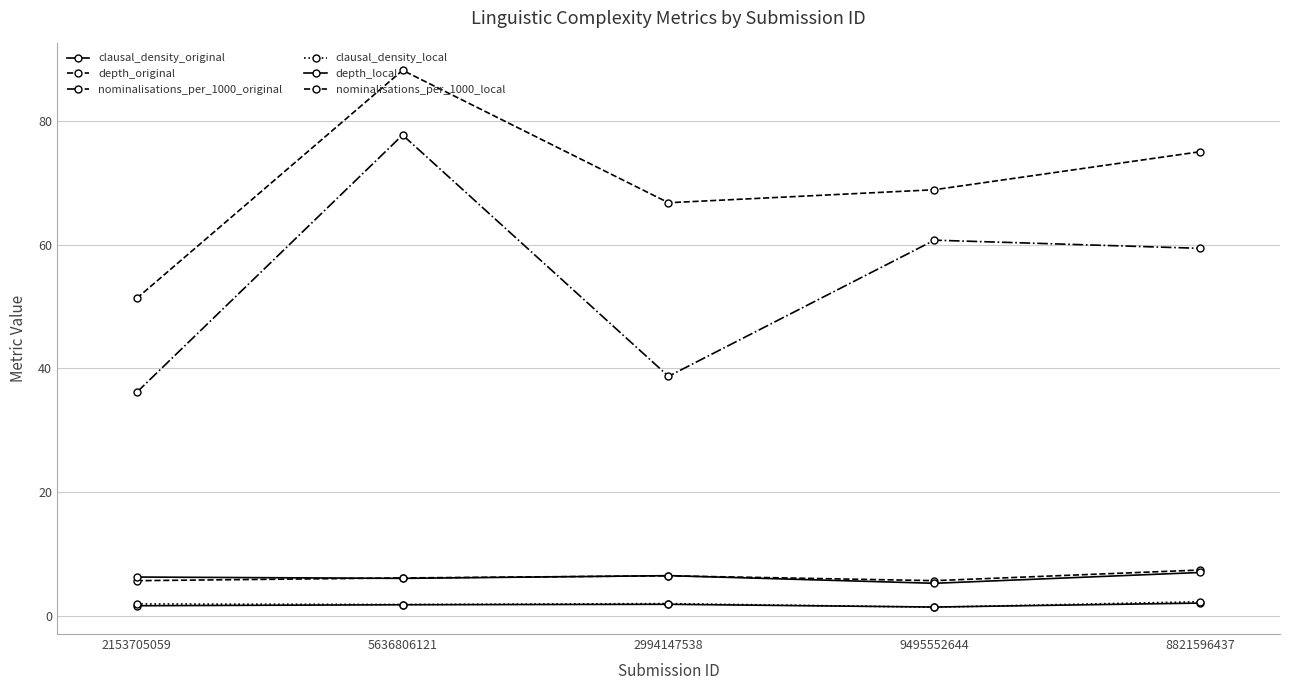

True or false: depth_local has more than 0 points higher than both neighbors.

True